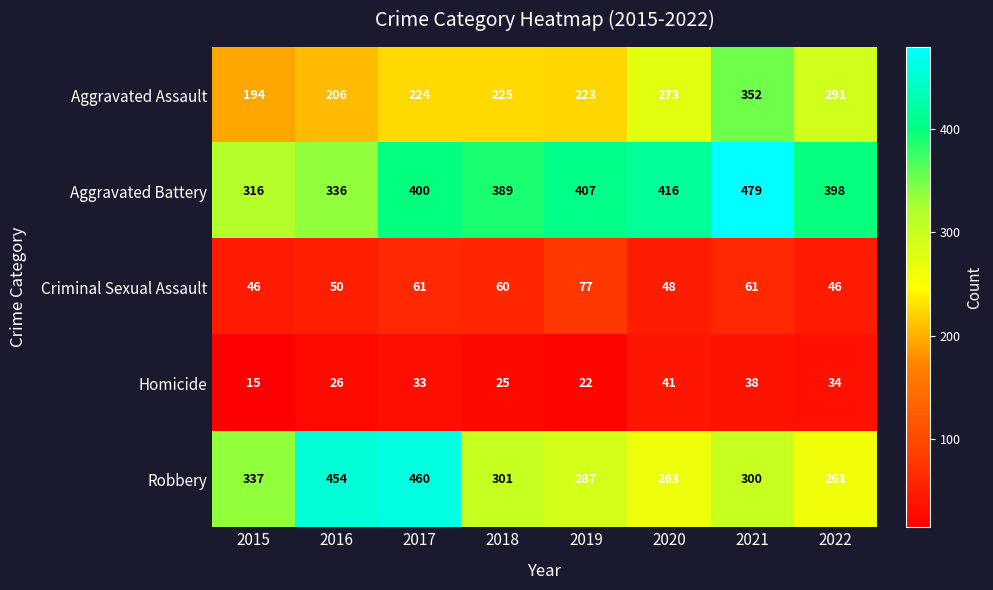

Which series has the largest range (max minus min)?

Robbery